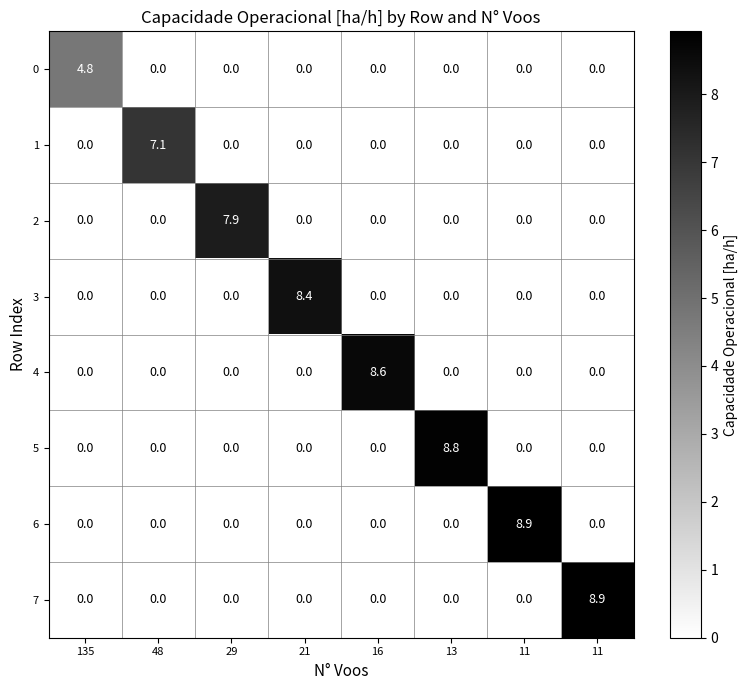

Between 21 and 48, which is larger?

21